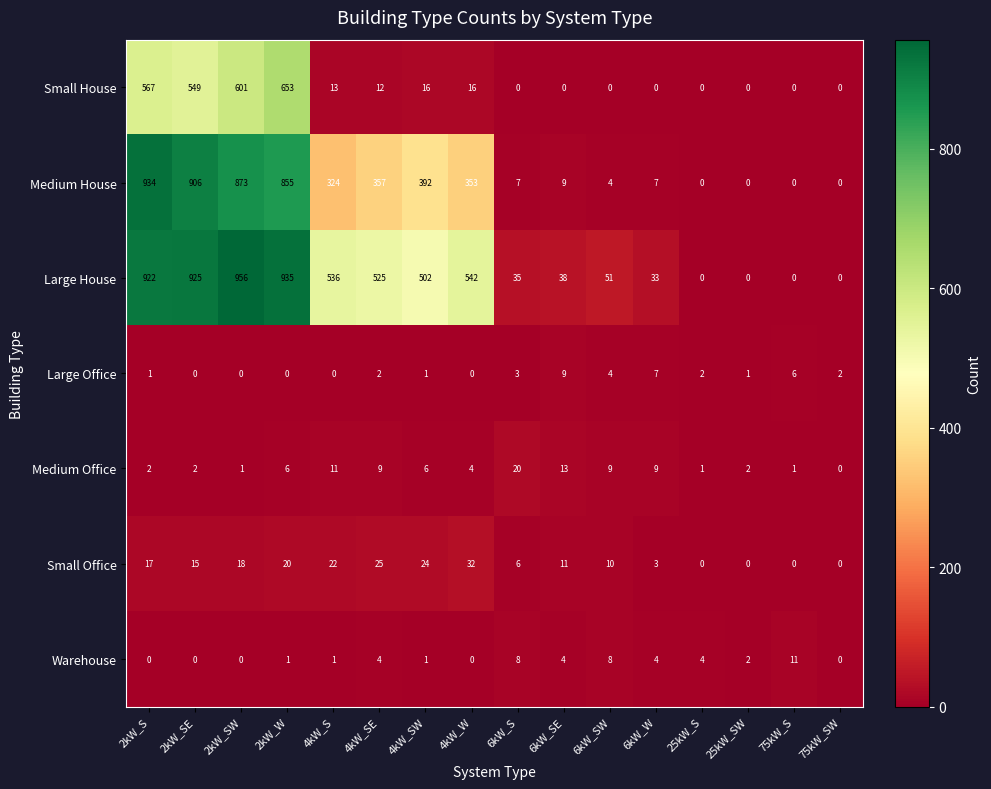

What is the approximate value of Small House at 4kW_W, to the nearest 10?

20